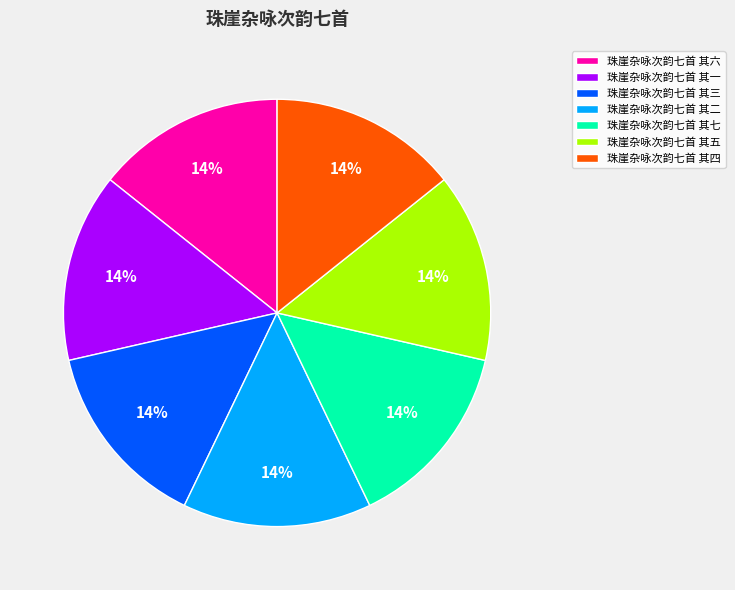

Does any single category account for the majority?

No